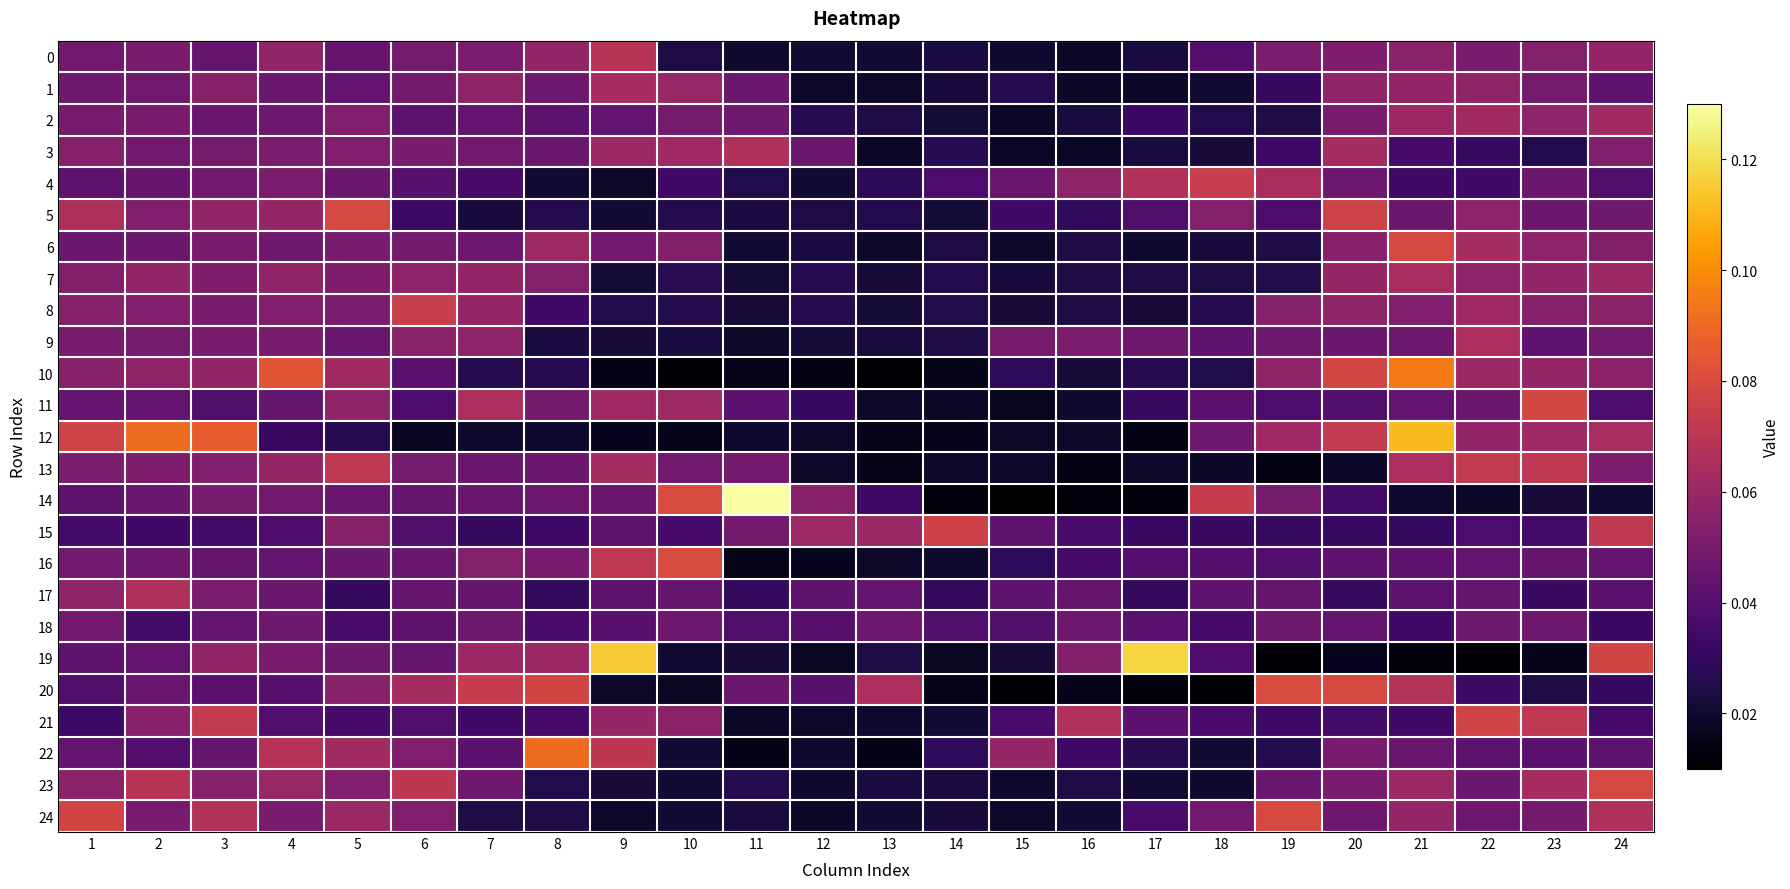

Reading left to right, list all the values displayed in this chart.

0: 1=0.0	2=0.1	3=0.0	4=0.1	5=0.0	6=0.0	7=0.1	8=0.1	9=0.1	10=0.0	11=0.0	12=0.0	13=0.0	14=0.0	15=0.0	16=0.0	17=0.0	18=0.0	19=0.1	20=0.1	21=0.1	22=0.1	23=0.1	24=0.1
1: 1=0.0	2=0.0	3=0.1	4=0.0	5=0.0	6=0.0	7=0.1	8=0.0	9=0.1	10=0.1	11=0.0	12=0.0	13=0.0	14=0.0	15=0.0	16=0.0	17=0.0	18=0.0	19=0.0	20=0.1	21=0.1	22=0.1	23=0.0	24=0.0
2: 1=0.0	2=0.1	3=0.0	4=0.0	5=0.1	6=0.0	7=0.0	8=0.0	9=0.0	10=0.0	11=0.0	12=0.0	13=0.0	14=0.0	15=0.0	16=0.0	17=0.0	18=0.0	19=0.0	20=0.1	21=0.1	22=0.1	23=0.1	24=0.1
3: 1=0.1	2=0.0	3=0.0	4=0.1	5=0.1	6=0.1	7=0.0	8=0.0	9=0.1	10=0.1	11=0.1	12=0.0	13=0.0	14=0.0	15=0.0	16=0.0	17=0.0	18=0.0	19=0.0	20=0.1	21=0.0	22=0.0	23=0.0	24=0.1
4: 1=0.0	2=0.0	3=0.0	4=0.1	5=0.0	6=0.0	7=0.0	8=0.0	9=0.0	10=0.0	11=0.0	12=0.0	13=0.0	14=0.0	15=0.0	16=0.1	17=0.1	18=0.1	19=0.1	20=0.0	21=0.0	22=0.0	23=0.0	24=0.0
5: 1=0.1	2=0.1	3=0.1	4=0.1	5=0.1	6=0.0	7=0.0	8=0.0	9=0.0	10=0.0	11=0.0	12=0.0	13=0.0	14=0.0	15=0.0	16=0.0	17=0.0	18=0.1	19=0.0	20=0.1	21=0.0	22=0.1	23=0.0	24=0.0
6: 1=0.0	2=0.0	3=0.1	4=0.0	5=0.1	6=0.0	7=0.0	8=0.1	9=0.0	10=0.1	11=0.0	12=0.0	13=0.0	14=0.0	15=0.0	16=0.0	17=0.0	18=0.0	19=0.0	20=0.1	21=0.1	22=0.1	23=0.1	24=0.1
7: 1=0.1	2=0.1	3=0.1	4=0.1	5=0.1	6=0.1	7=0.1	8=0.1	9=0.0	10=0.0	11=0.0	12=0.0	13=0.0	14=0.0	15=0.0	16=0.0	17=0.0	18=0.0	19=0.0	20=0.1	21=0.1	22=0.1	23=0.1	24=0.1
8: 1=0.1	2=0.1	3=0.0	4=0.1	5=0.1	6=0.1	7=0.1	8=0.0	9=0.0	10=0.0	11=0.0	12=0.0	13=0.0	14=0.0	15=0.0	16=0.0	17=0.0	18=0.0	19=0.1	20=0.1	21=0.1	22=0.1	23=0.1	24=0.1
9: 1=0.1	2=0.0	3=0.1	4=0.1	5=0.0	6=0.1	7=0.1	8=0.0	9=0.0	10=0.0	11=0.0	12=0.0	13=0.0	14=0.0	15=0.0	16=0.1	17=0.0	18=0.0	19=0.0	20=0.0	21=0.0	22=0.1	23=0.0	24=0.0
10: 1=0.1	2=0.1	3=0.1	4=0.1	5=0.1	6=0.0	7=0.0	8=0.0	9=0.0	10=0.0	11=0.0	12=0.0	13=0.0	14=0.0	15=0.0	16=0.0	17=0.0	18=0.0	19=0.1	20=0.1	21=0.1	22=0.1	23=0.1	24=0.1
11: 1=0.0	2=0.0	3=0.0	4=0.0	5=0.1	6=0.0	7=0.1	8=0.0	9=0.1	10=0.1	11=0.0	12=0.0	13=0.0	14=0.0	15=0.0	16=0.0	17=0.0	18=0.0	19=0.0	20=0.0	21=0.0	22=0.0	23=0.1	24=0.0
12: 1=0.1	2=0.1	3=0.1	4=0.0	5=0.0	6=0.0	7=0.0	8=0.0	9=0.0	10=0.0	11=0.0	12=0.0	13=0.0	14=0.0	15=0.0	16=0.0	17=0.0	18=0.0	19=0.1	20=0.1	21=0.1	22=0.1	23=0.1	24=0.1
13: 1=0.1	2=0.1	3=0.1	4=0.1	5=0.1	6=0.0	7=0.0	8=0.0	9=0.1	10=0.0	11=0.0	12=0.0	13=0.0	14=0.0	15=0.0	16=0.0	17=0.0	18=0.0	19=0.0	20=0.0	21=0.1	22=0.1	23=0.1	24=0.1
14: 1=0.0	2=0.0	3=0.0	4=0.0	5=0.0	6=0.0	7=0.0	8=0.0	9=0.0	10=0.1	11=0.1	12=0.1	13=0.0	14=0.0	15=0.0	16=0.0	17=0.0	18=0.1	19=0.0	20=0.0	21=0.0	22=0.0	23=0.0	24=0.0
15: 1=0.0	2=0.0	3=0.0	4=0.0	5=0.1	6=0.0	7=0.0	8=0.0	9=0.0	10=0.0	11=0.0	12=0.1	13=0.1	14=0.1	15=0.0	16=0.0	17=0.0	18=0.0	19=0.0	20=0.0	21=0.0	22=0.0	23=0.0	24=0.1
16: 1=0.0	2=0.0	3=0.0	4=0.0	5=0.0	6=0.0	7=0.1	8=0.0	9=0.1	10=0.1	11=0.0	12=0.0	13=0.0	14=0.0	15=0.0	16=0.0	17=0.0	18=0.0	19=0.0	20=0.0	21=0.0	22=0.0	23=0.0	24=0.0
17: 1=0.1	2=0.1	3=0.1	4=0.0	5=0.0	6=0.0	7=0.0	8=0.0	9=0.0	10=0.0	11=0.0	12=0.0	13=0.0	14=0.0	15=0.0	16=0.0	17=0.0	18=0.0	19=0.0	20=0.0	21=0.0	22=0.0	23=0.0	24=0.0
18: 1=0.0	2=0.0	3=0.0	4=0.0	5=0.0	6=0.0	7=0.0	8=0.0	9=0.0	10=0.0	11=0.0	12=0.0	13=0.0	14=0.0	15=0.0	16=0.0	17=0.0	18=0.0	19=0.0	20=0.0	21=0.0	22=0.0	23=0.0	24=0.0
19: 1=0.0	2=0.0	3=0.1	4=0.1	5=0.0	6=0.0	7=0.1	8=0.1	9=0.1	10=0.0	11=0.0	12=0.0	13=0.0	14=0.0	15=0.0	16=0.1	17=0.1	18=0.0	19=0.0	20=0.0	21=0.0	22=0.0	23=0.0	24=0.1
20: 1=0.0	2=0.0	3=0.0	4=0.0	5=0.1	6=0.1	7=0.1	8=0.1	9=0.0	10=0.0	11=0.0	12=0.0	13=0.1	14=0.0	15=0.0	16=0.0	17=0.0	18=0.0	19=0.1	20=0.1	21=0.1	22=0.0	23=0.0	24=0.0
21: 1=0.0	2=0.1	3=0.1	4=0.0	5=0.0	6=0.0	7=0.0	8=0.0	9=0.1	10=0.1	11=0.0	12=0.0	13=0.0	14=0.0	15=0.0	16=0.1	17=0.0	18=0.0	19=0.0	20=0.0	21=0.0	22=0.1	23=0.1	24=0.0
22: 1=0.0	2=0.0	3=0.0	4=0.1	5=0.1	6=0.1	7=0.0	8=0.1	9=0.1	10=0.0	11=0.0	12=0.0	13=0.0	14=0.0	15=0.1	16=0.0	17=0.0	18=0.0	19=0.0	20=0.0	21=0.0	22=0.0	23=0.0	24=0.0
23: 1=0.1	2=0.1	3=0.1	4=0.1	5=0.1	6=0.1	7=0.0	8=0.0	9=0.0	10=0.0	11=0.0	12=0.0	13=0.0	14=0.0	15=0.0	16=0.0	17=0.0	18=0.0	19=0.0	20=0.1	21=0.1	22=0.0	23=0.1	24=0.1
24: 1=0.1	2=0.0	3=0.1	4=0.1	5=0.1	6=0.1	7=0.0	8=0.0	9=0.0	10=0.0	11=0.0	12=0.0	13=0.0	14=0.0	15=0.0	16=0.0	17=0.0	18=0.0	19=0.1	20=0.0	21=0.1	22=0.0	23=0.0	24=0.1